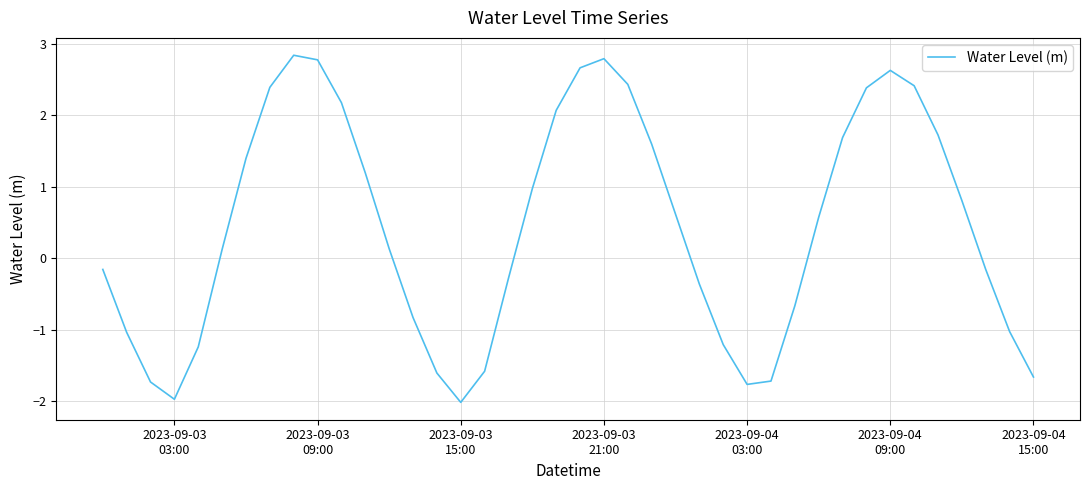

What is the smallest value displayed?

-2.0